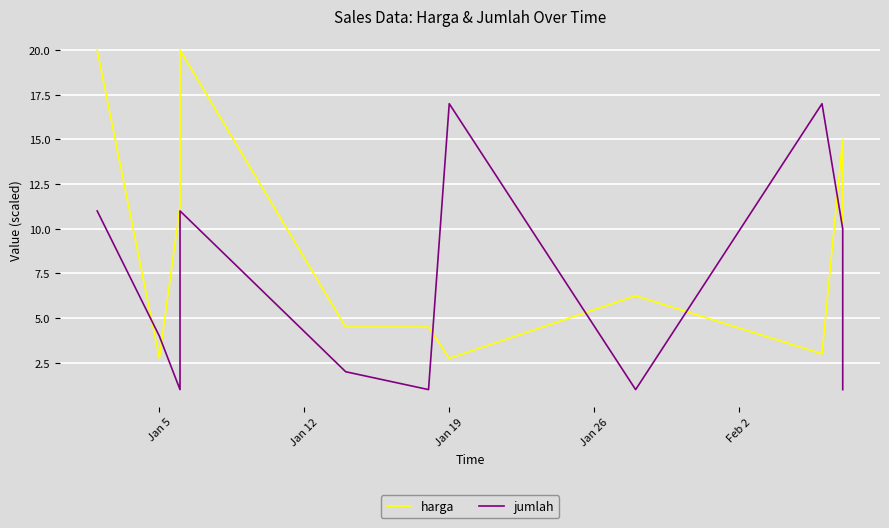

What is the difference between the second highest and second lowest values in the harga series?

17.2